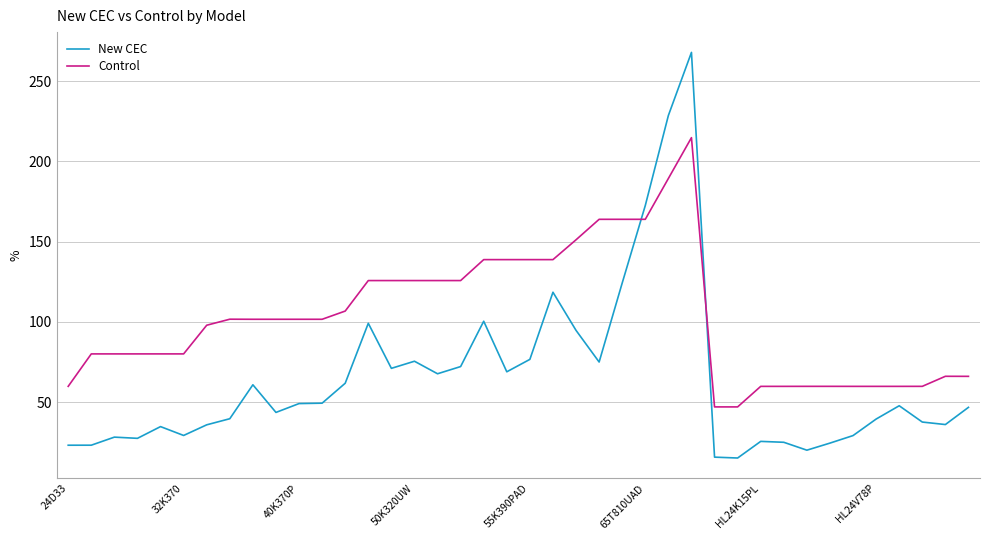

List the series in order of their overall mean, lowest first.

New CEC, Control